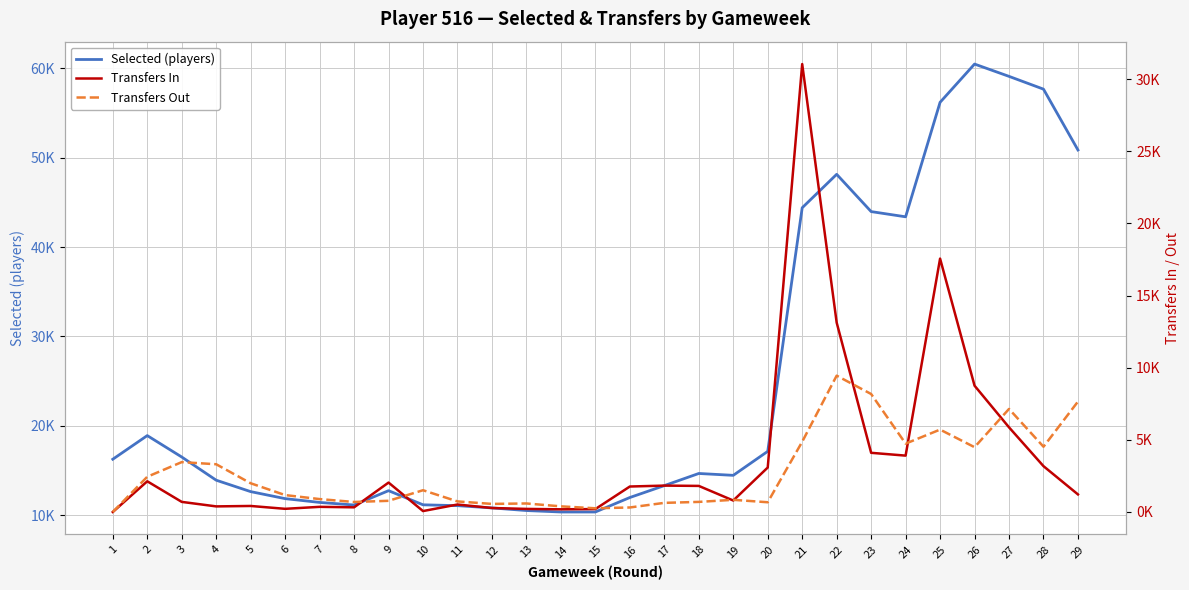

True or false: Selected (players) and Transfers Out cross at least once.

False